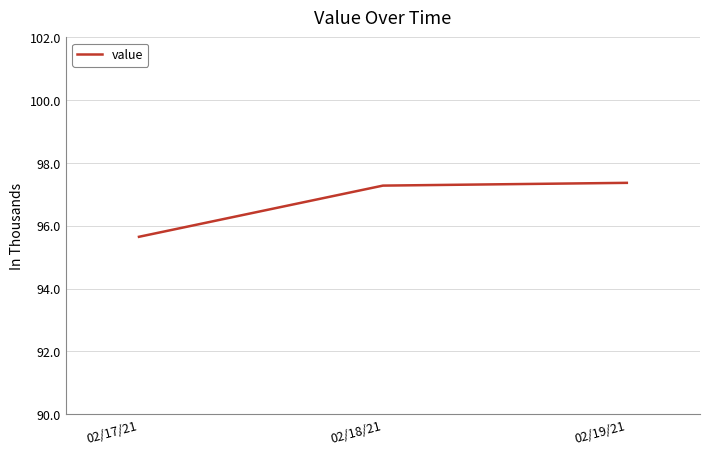

What position from the left is 02/18/21?

2